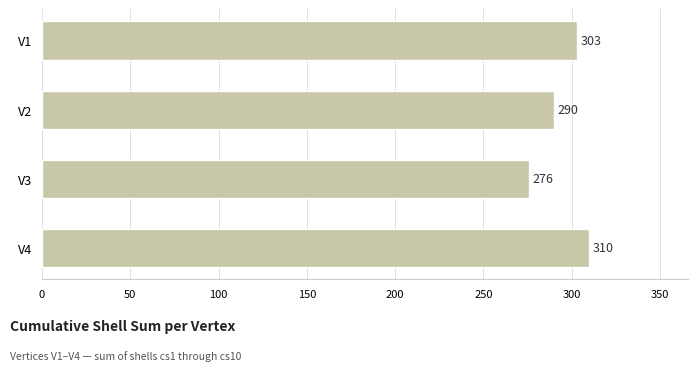

Is it true that the value at V2 is 124?

False